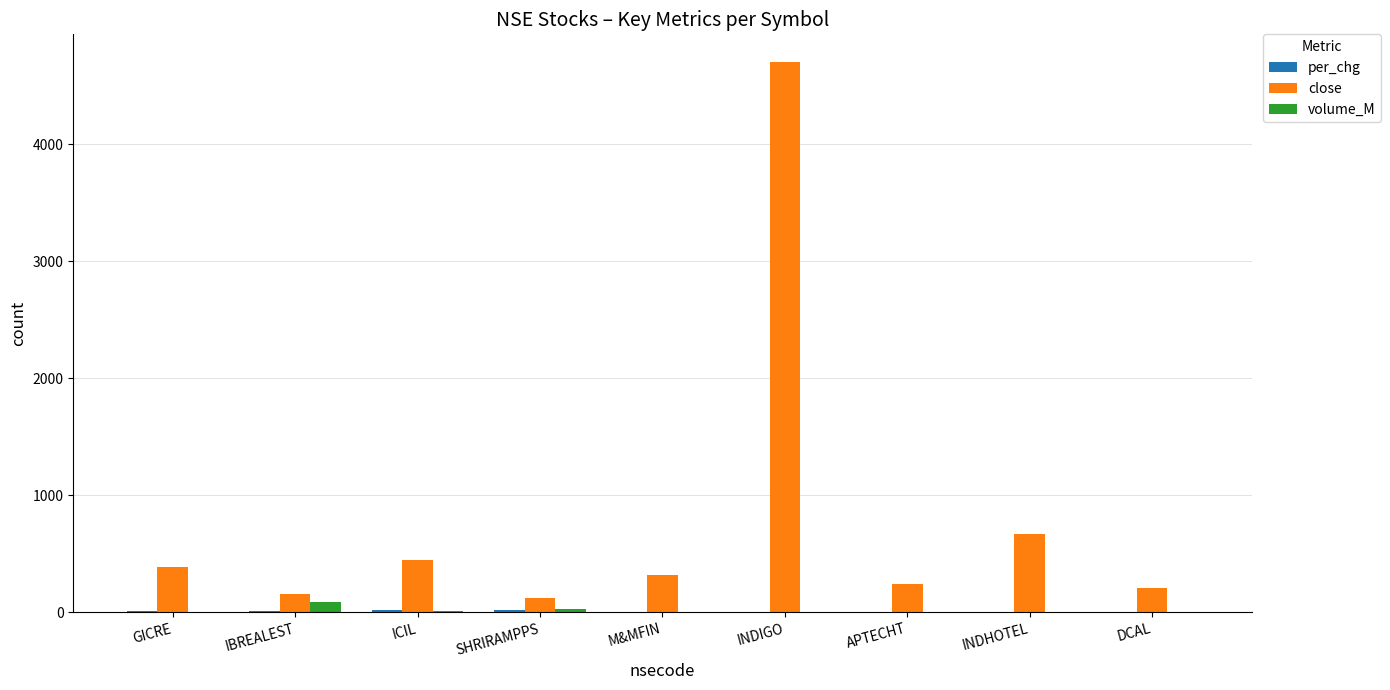

What is the maximum value shown in the chart?

4704.6